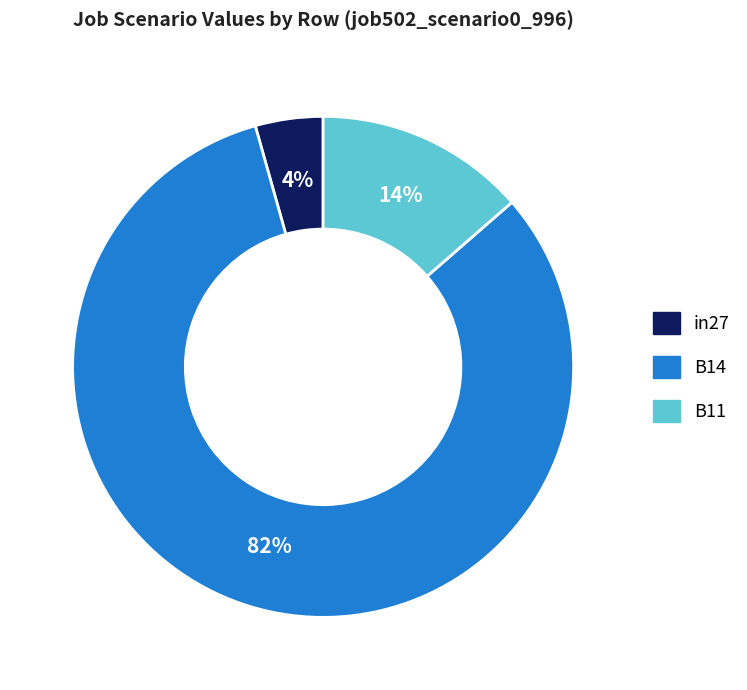

Is it true that B14 is 72% of the pie?

False